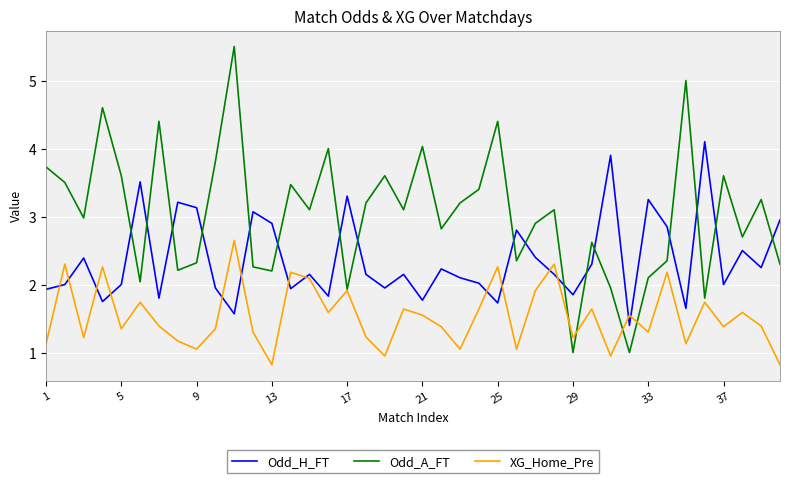

How many intersections are there between Odd_H_FT and Odd_A_FT?

17